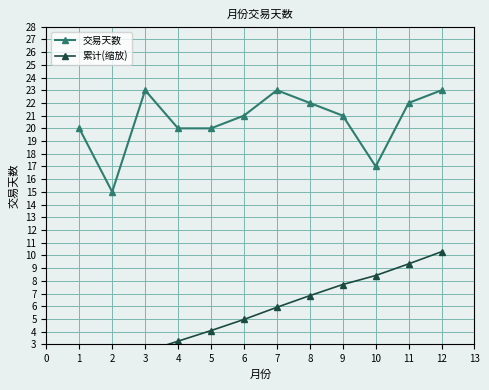

Is it true that 交易天数 equals 15 at 2?

True